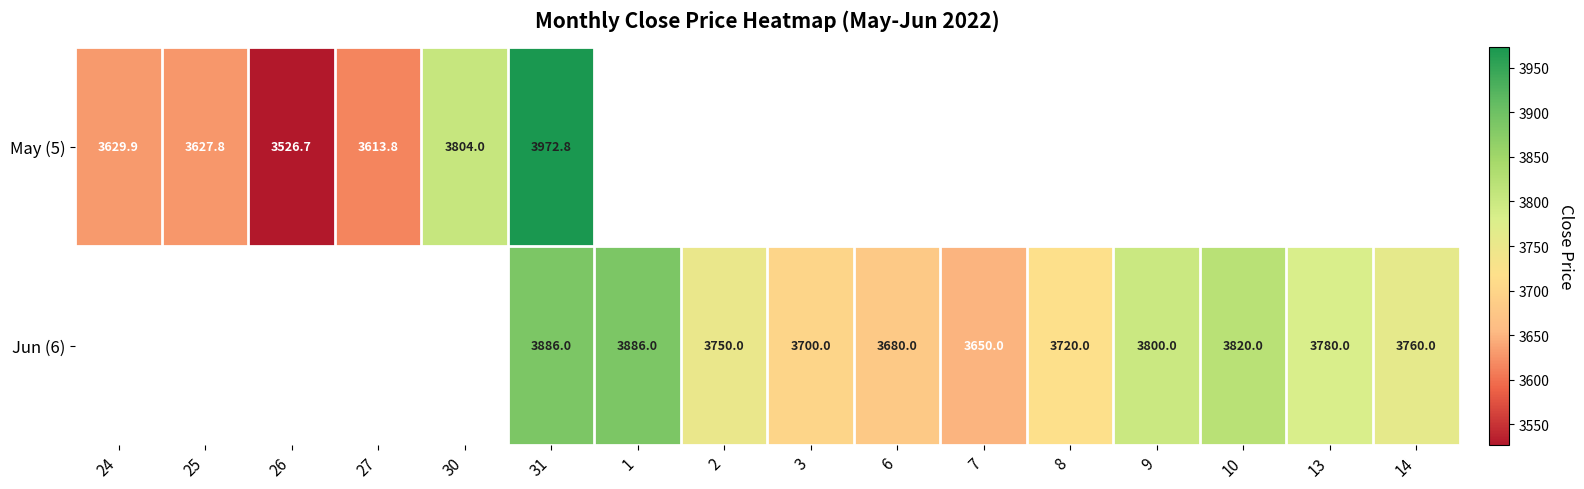

How many distinct data groups are displayed?

2